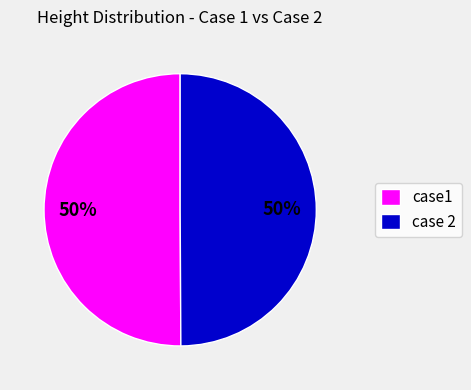

True or false: case1 accounts for 63% of the total.

False